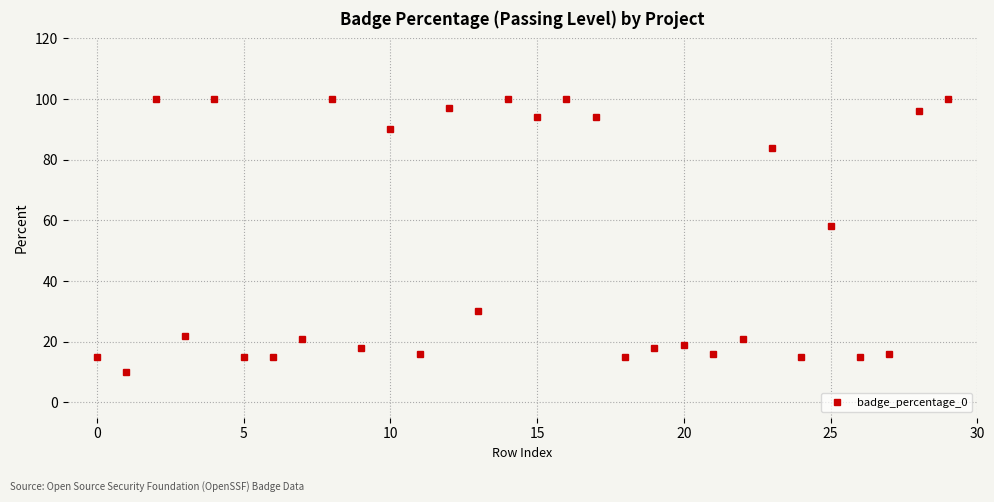

What is the greatest value displayed?

100